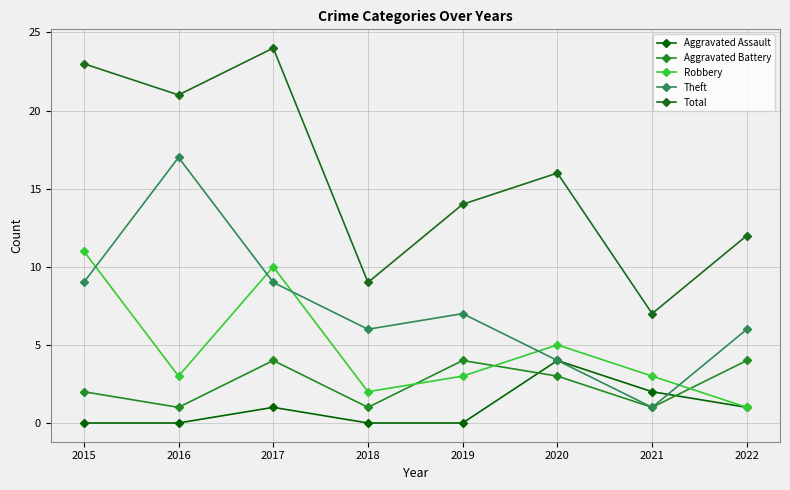

How many times do Aggravated Battery and Aggravated Assault cross each other?

2